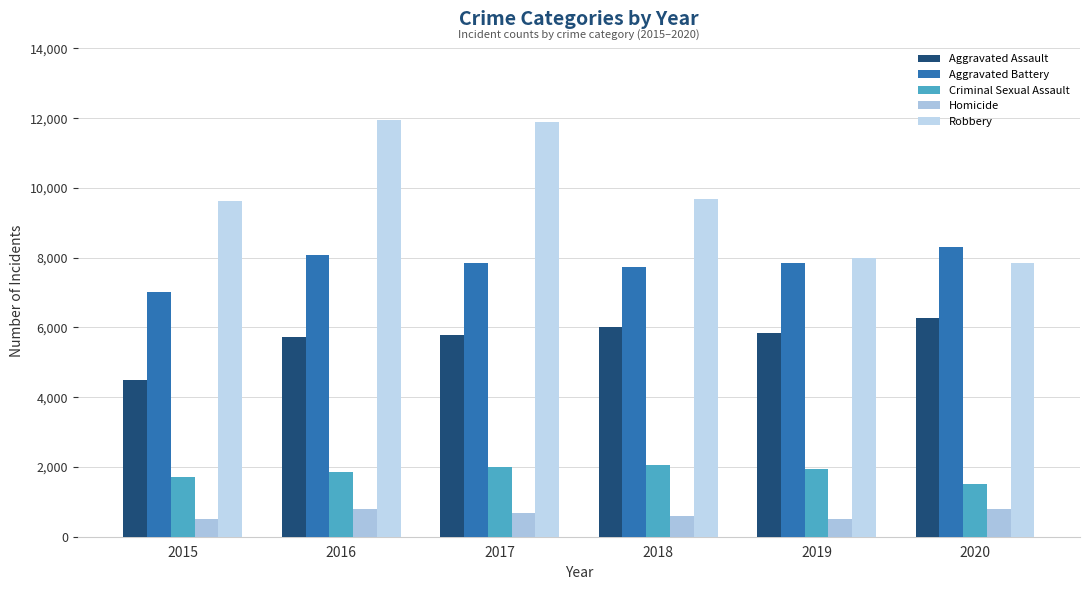

What is the sum of all Aggravated Battery values?

46860